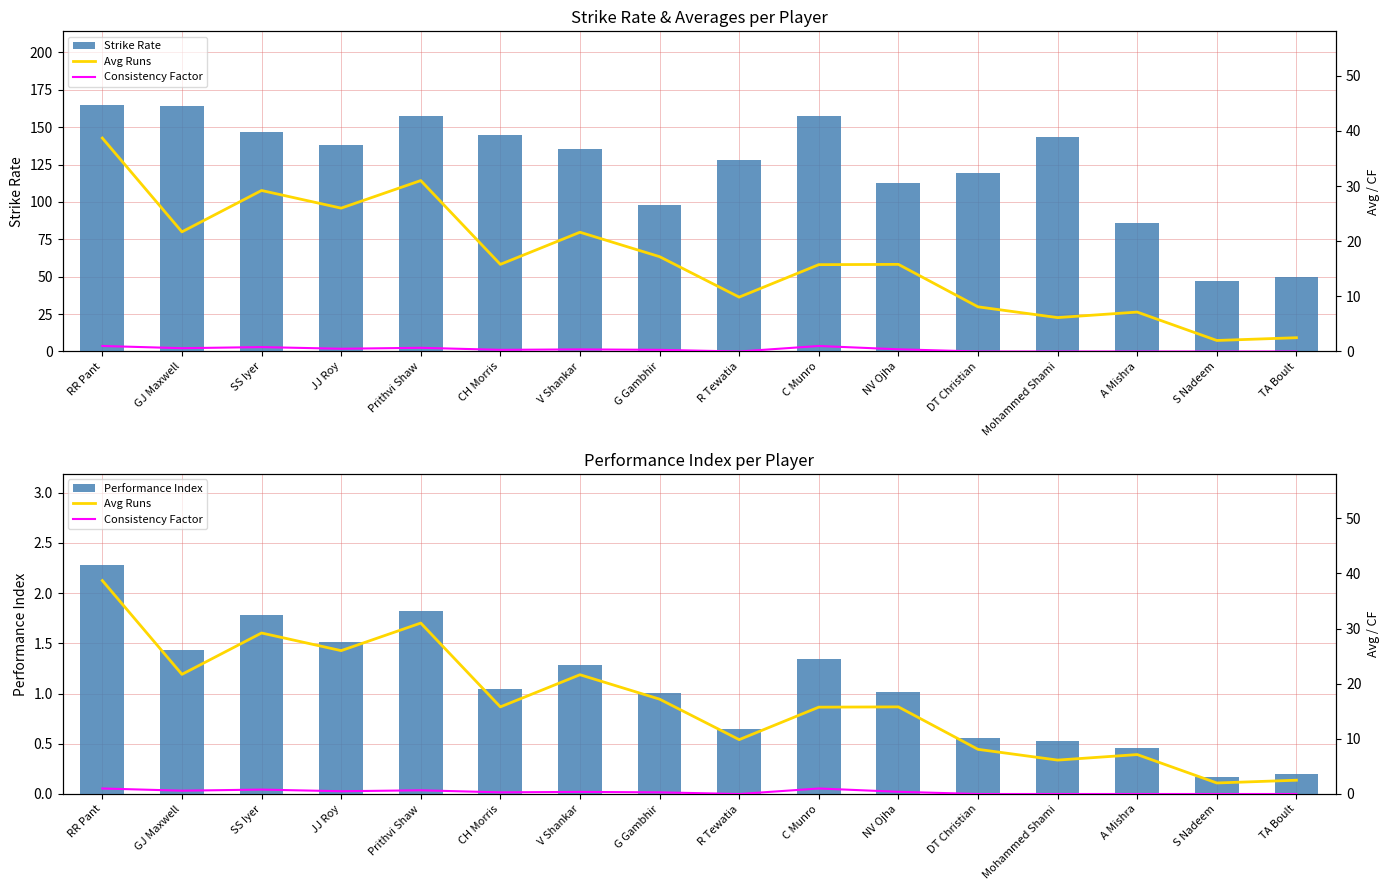

What value does the Consistency Factor series have at C Munro?

1.0